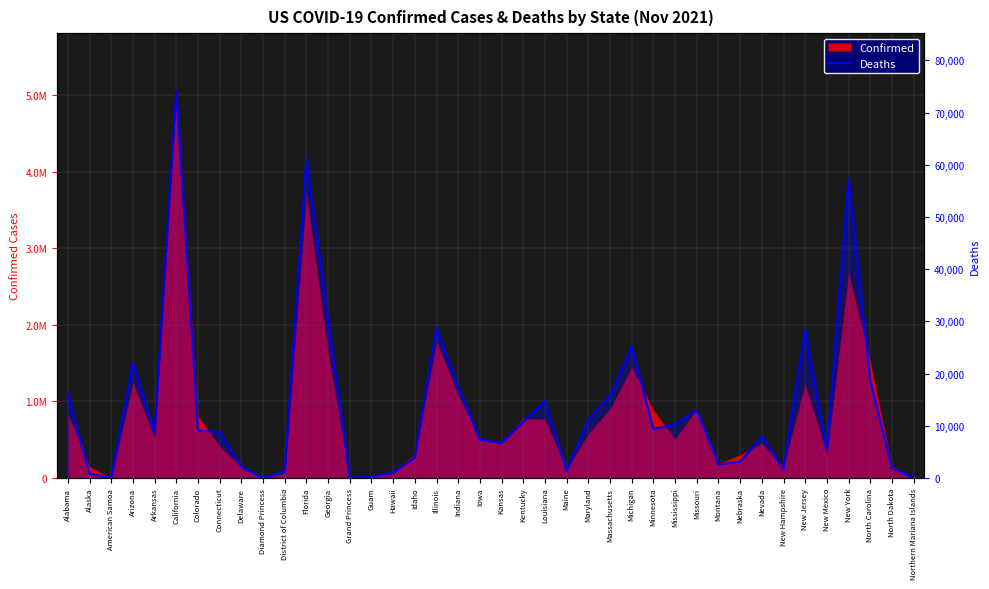

What is the label of the 20th point from the left?

Iowa